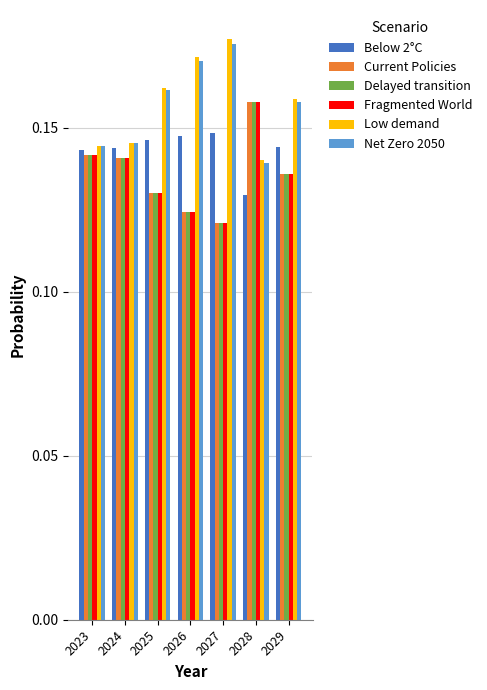

How many groups of bars are there?

7